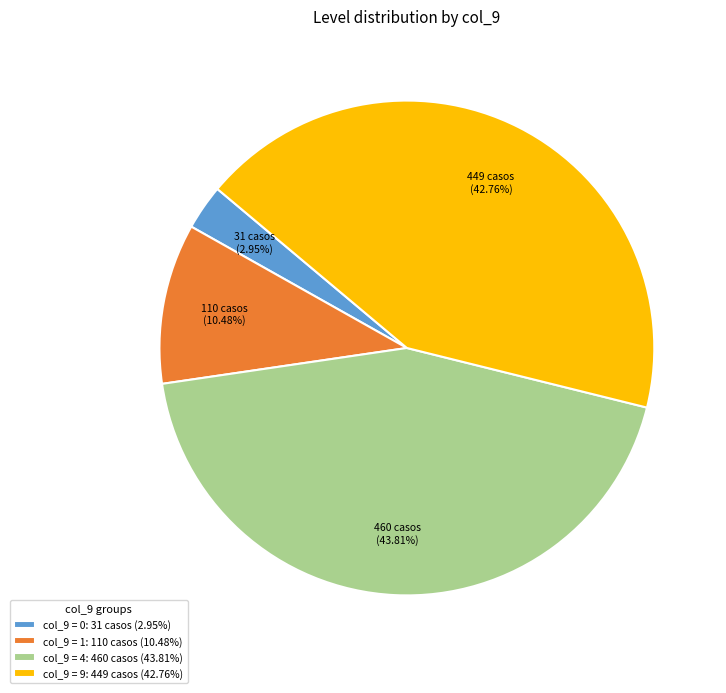

What is the smallest slice in the pie chart?

col_9 = 0: 31 casos (2.95%)